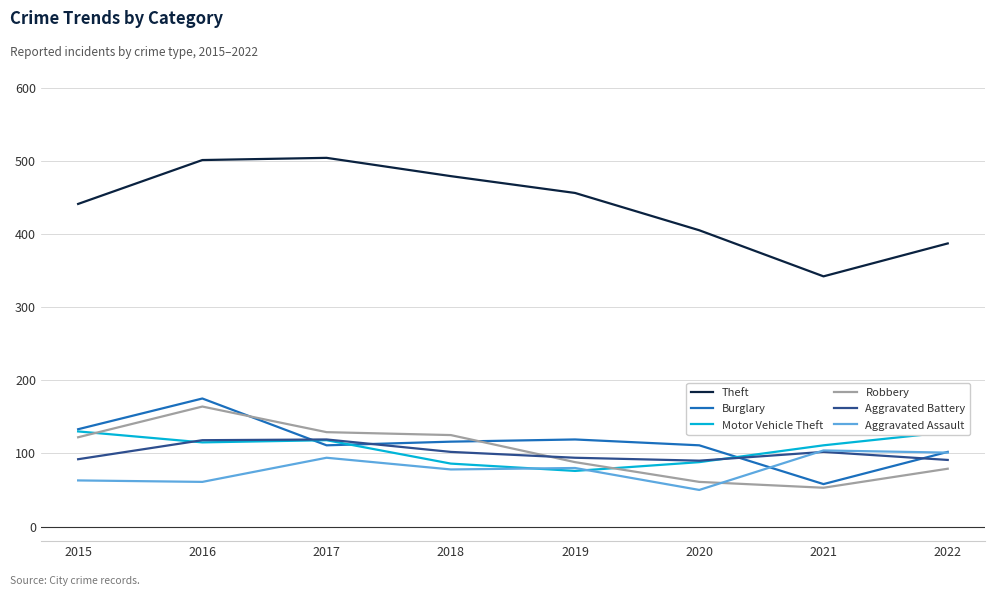

How many series are shown in this chart?

6